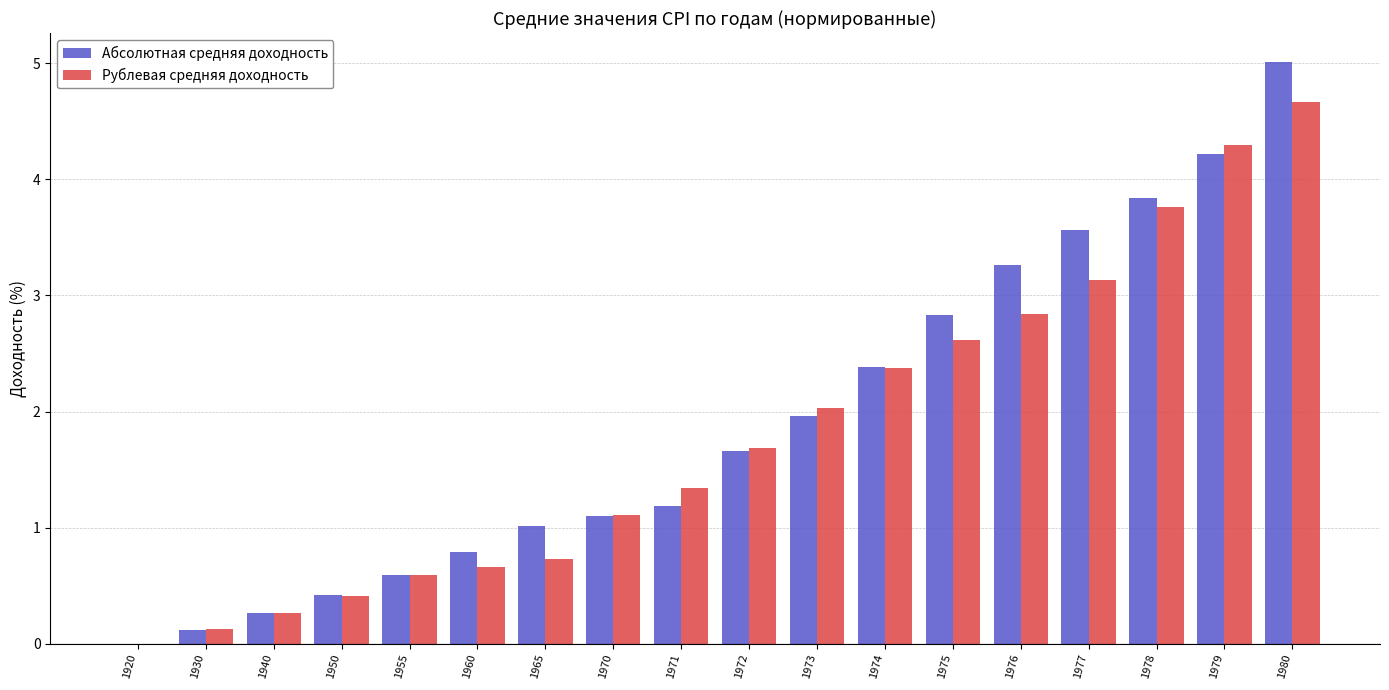

Reading left to right, what are all the values shown in this chart?

Абсолютная средняя доходность: 1920=0.0	1930=0.1	1940=0.3	1950=0.4	1955=0.6	1960=0.8	1965=1.0	1970=1.1	1971=1.2	1972=1.7	1973=2.0	1974=2.4	1975=2.8	1976=3.3	1977=3.6	1978=3.8	1979=4.2	1980=5.0
Рублевая средняя доходность: 1920=0.0	1930=0.1	1940=0.3	1950=0.4	1955=0.6	1960=0.7	1965=0.7	1970=1.1	1971=1.3	1972=1.7	1973=2.0	1974=2.4	1975=2.6	1976=2.8	1977=3.1	1978=3.8	1979=4.3	1980=4.7